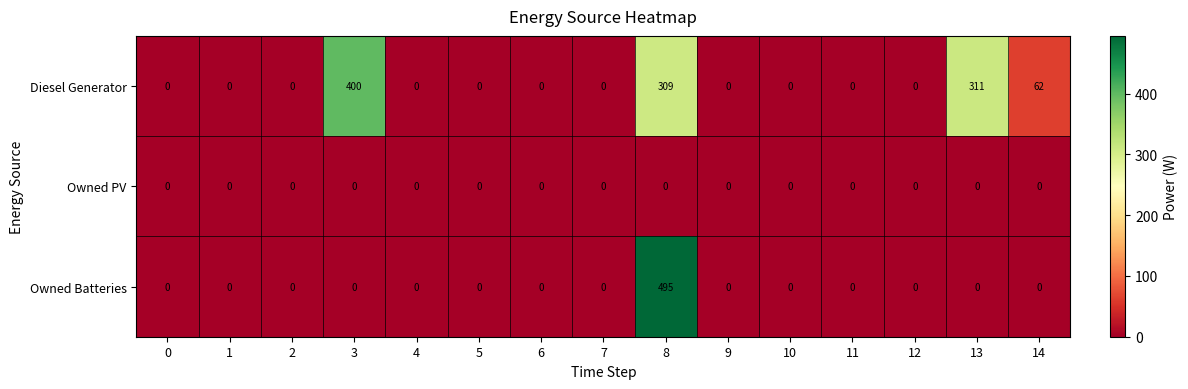

How many values in the Diesel Generator series exceed 0?

4